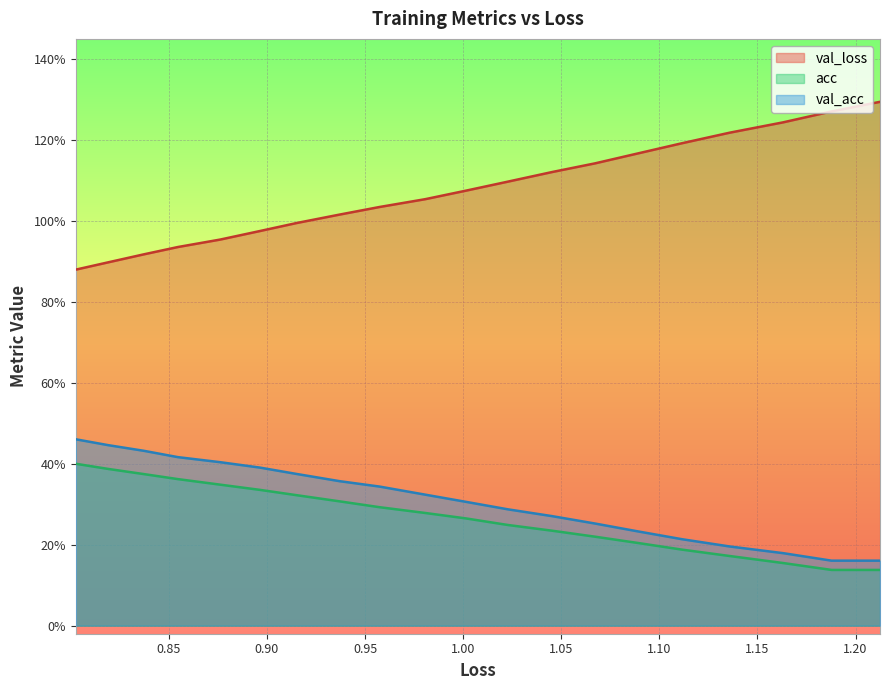

Which series has the largest total across all categories?

val_loss